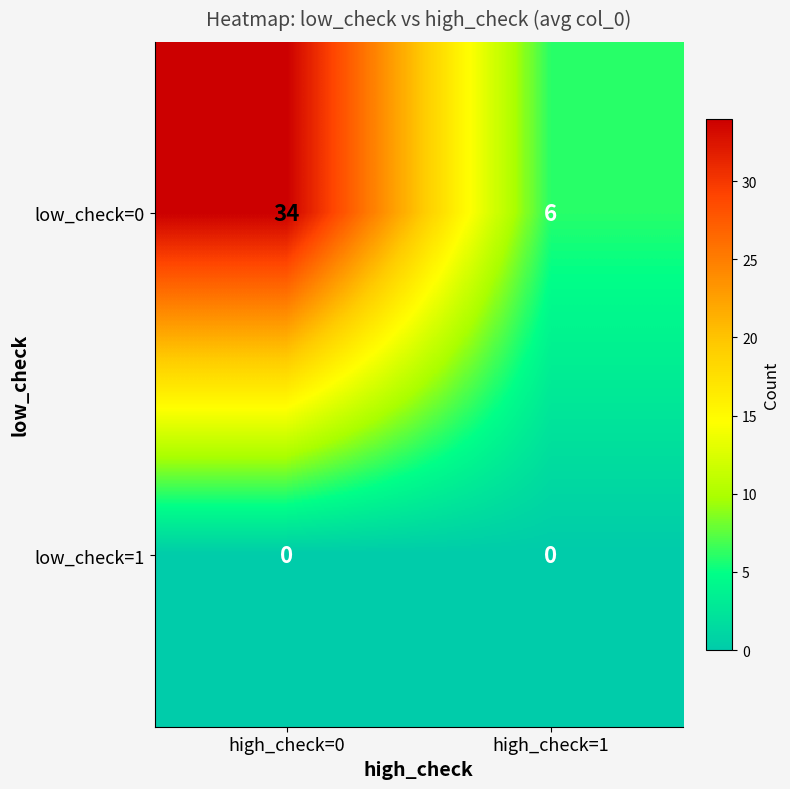

List the series in order of their overall mean, lowest first.

low_check=1, low_check=0